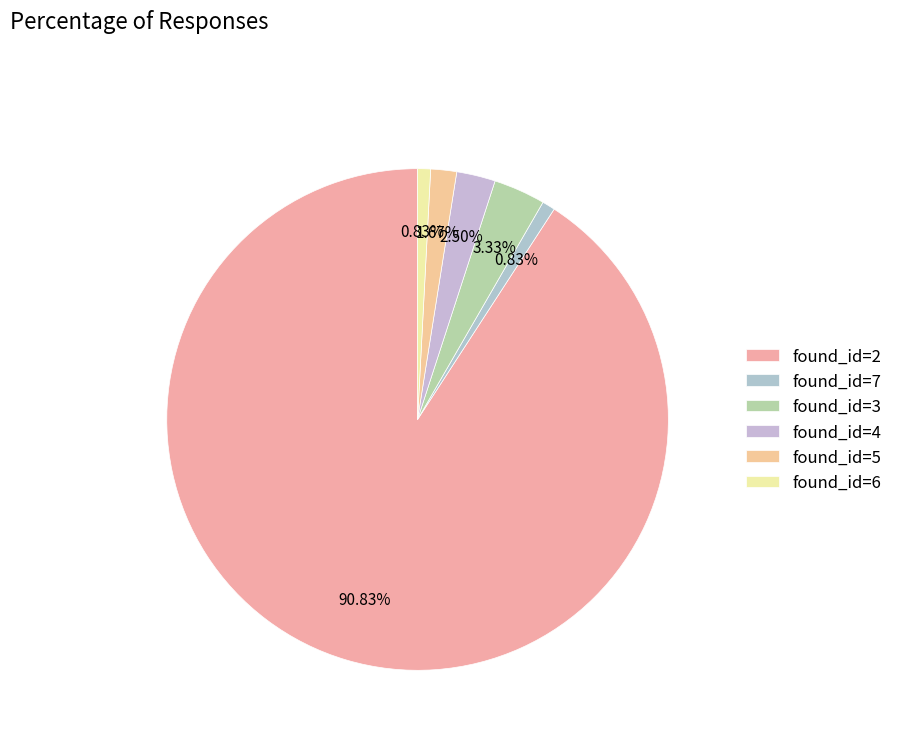

What percentage do found_id=2 and found_id=5 together represent?

92.5%